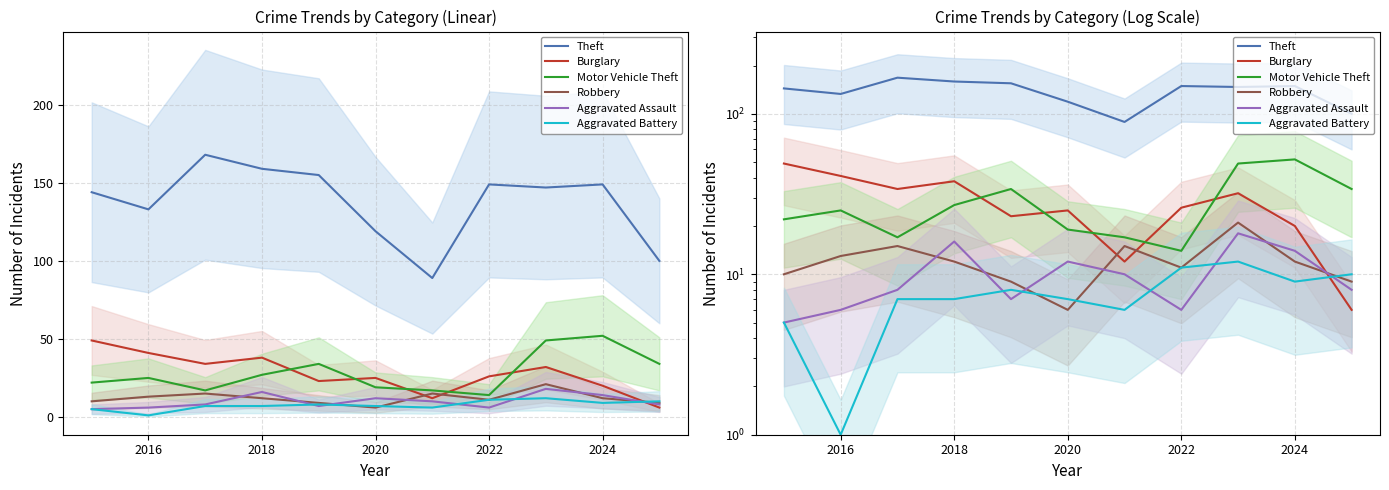

How many distinct data groups are displayed?

6